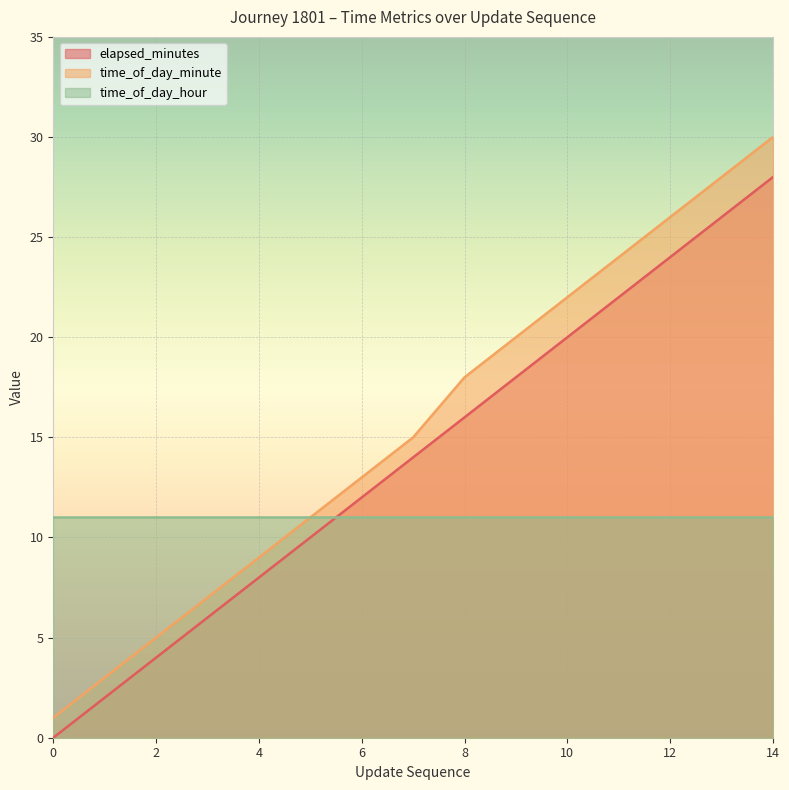

At how many categories does at least one series exceed 6?

15